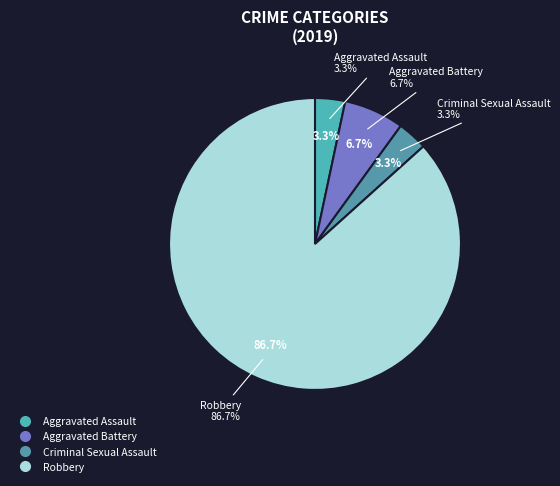

Count the number of slices in the pie.

4